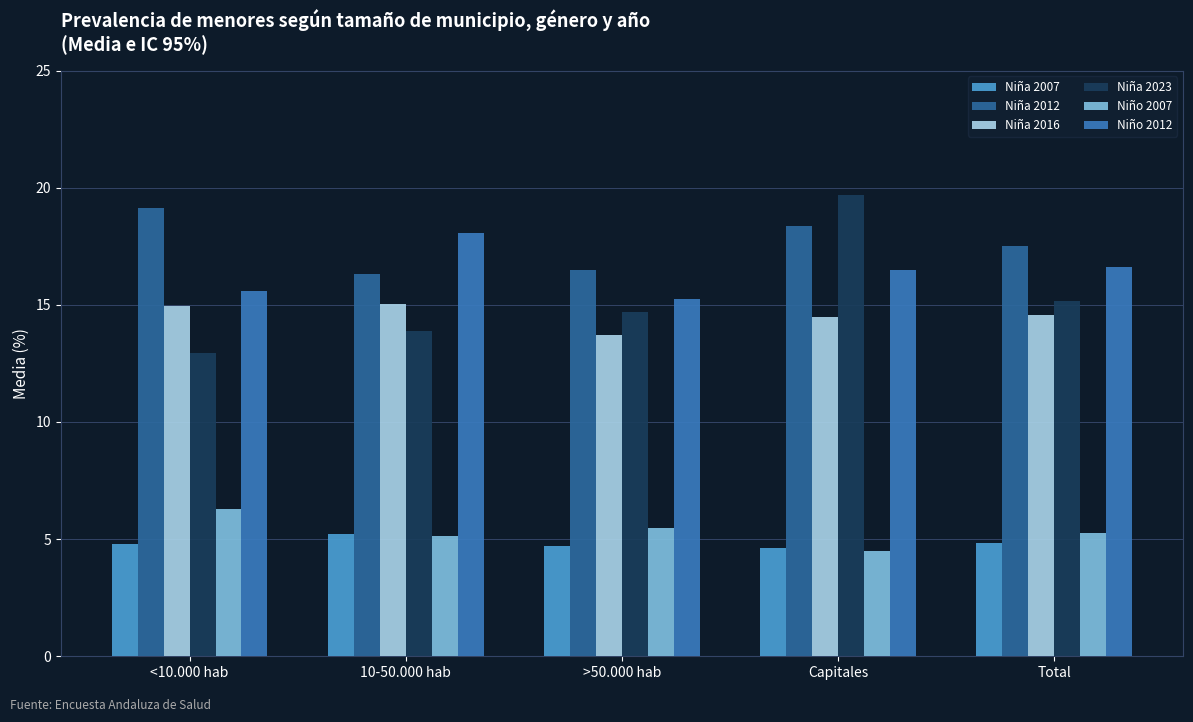

What is the difference between the second highest and second lowest values in the Niña 2016 series?

0.5